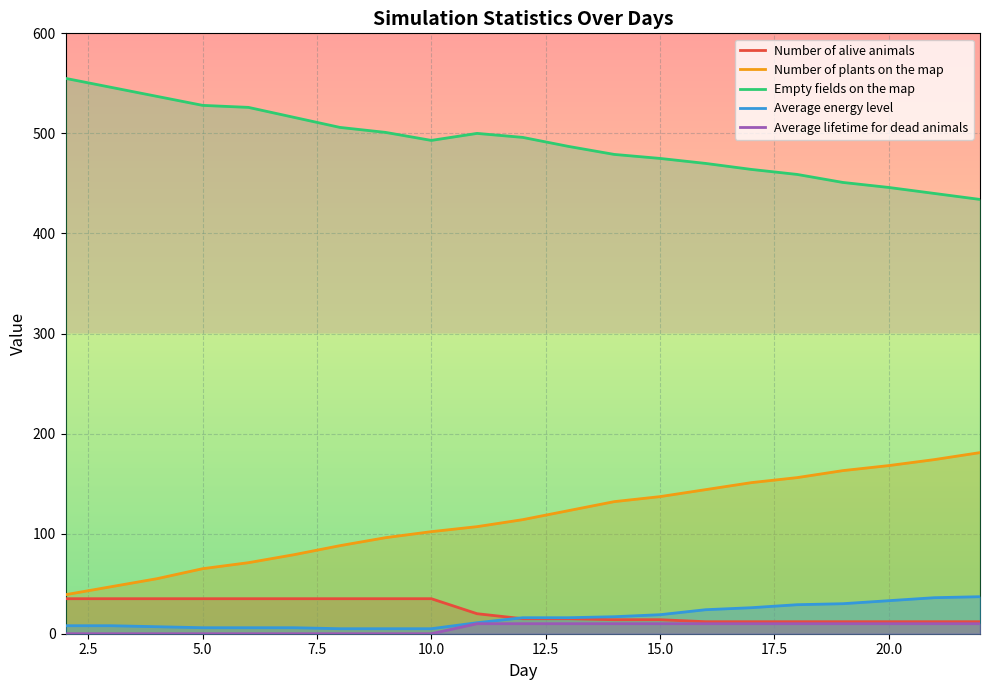

Which series has the largest total across all categories?

Empty fields on the map